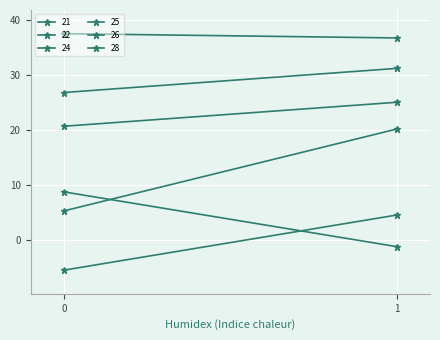

Reading right to left, extract all data points from this chart.

21: 1=31.2	0=26.8
22: 1=36.8	0=37.5
24: 1=20.2	0=5.3
25: 1=25.1	0=20.7
26: 1=4.6	0=-5.4
28: 1=-1.2	0=8.8